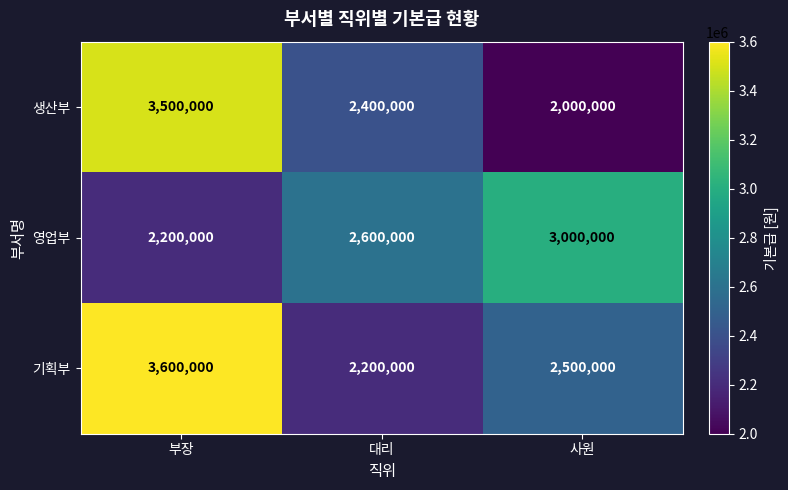

At how many categories does at least one series exceed 3252185?

1